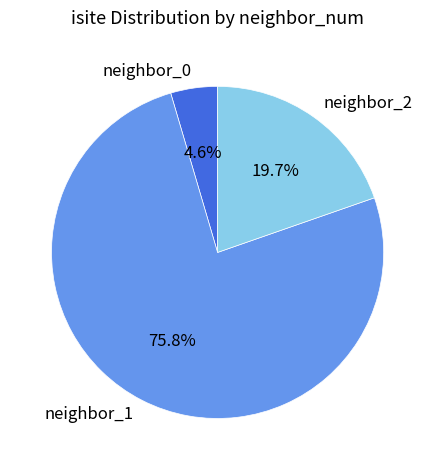

To the nearest percent, what is the average slice percentage?

33%